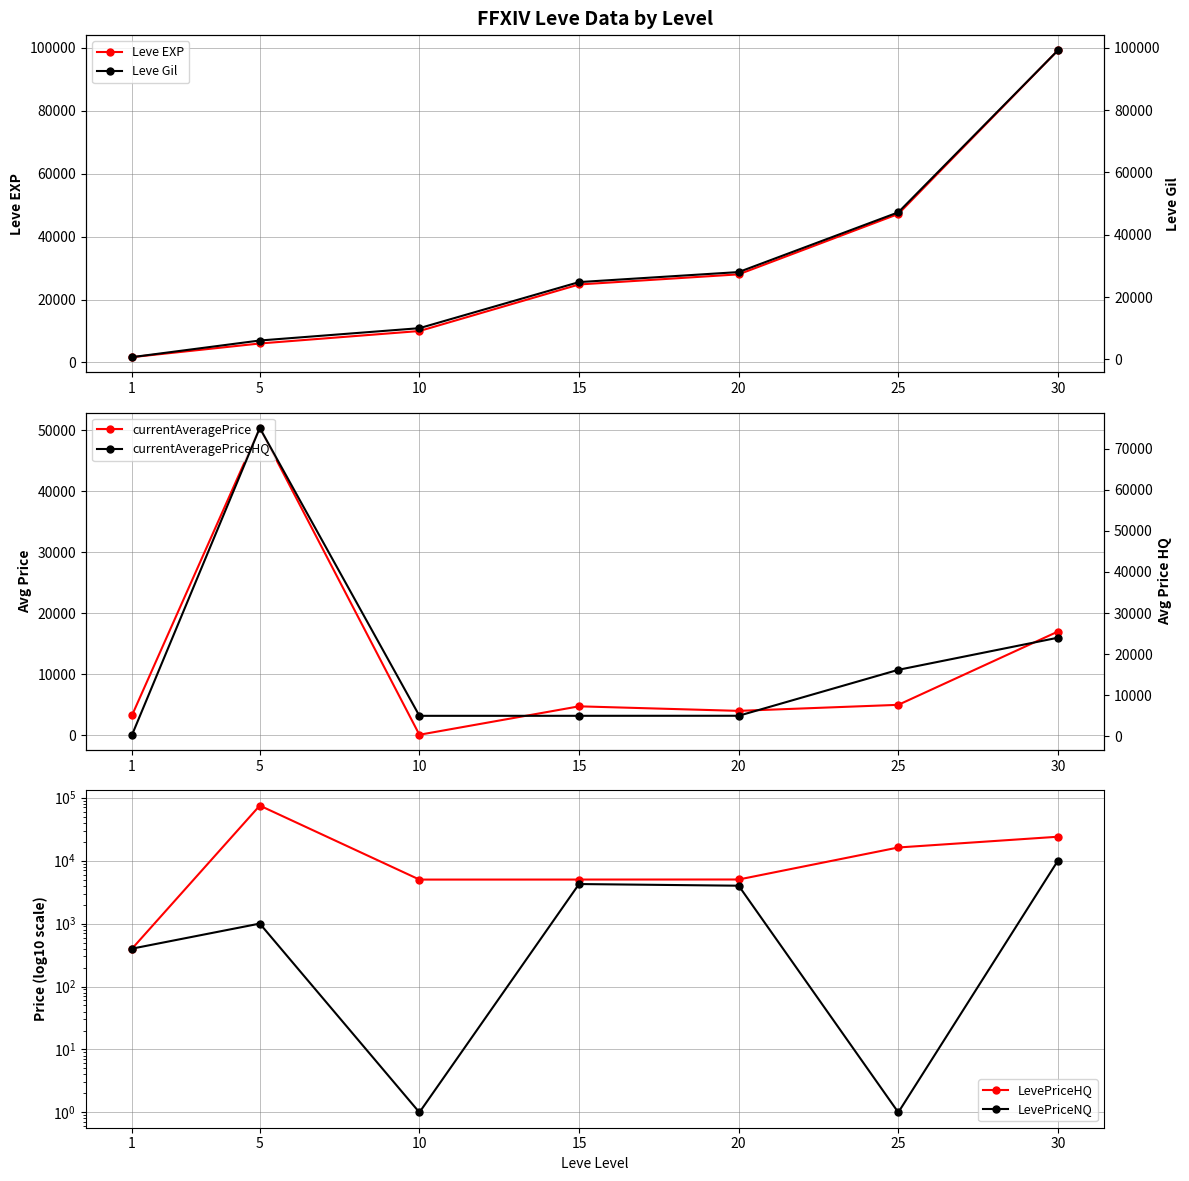

True or false: LevePriceNQ and Leve EXP intersect in this chart.

False